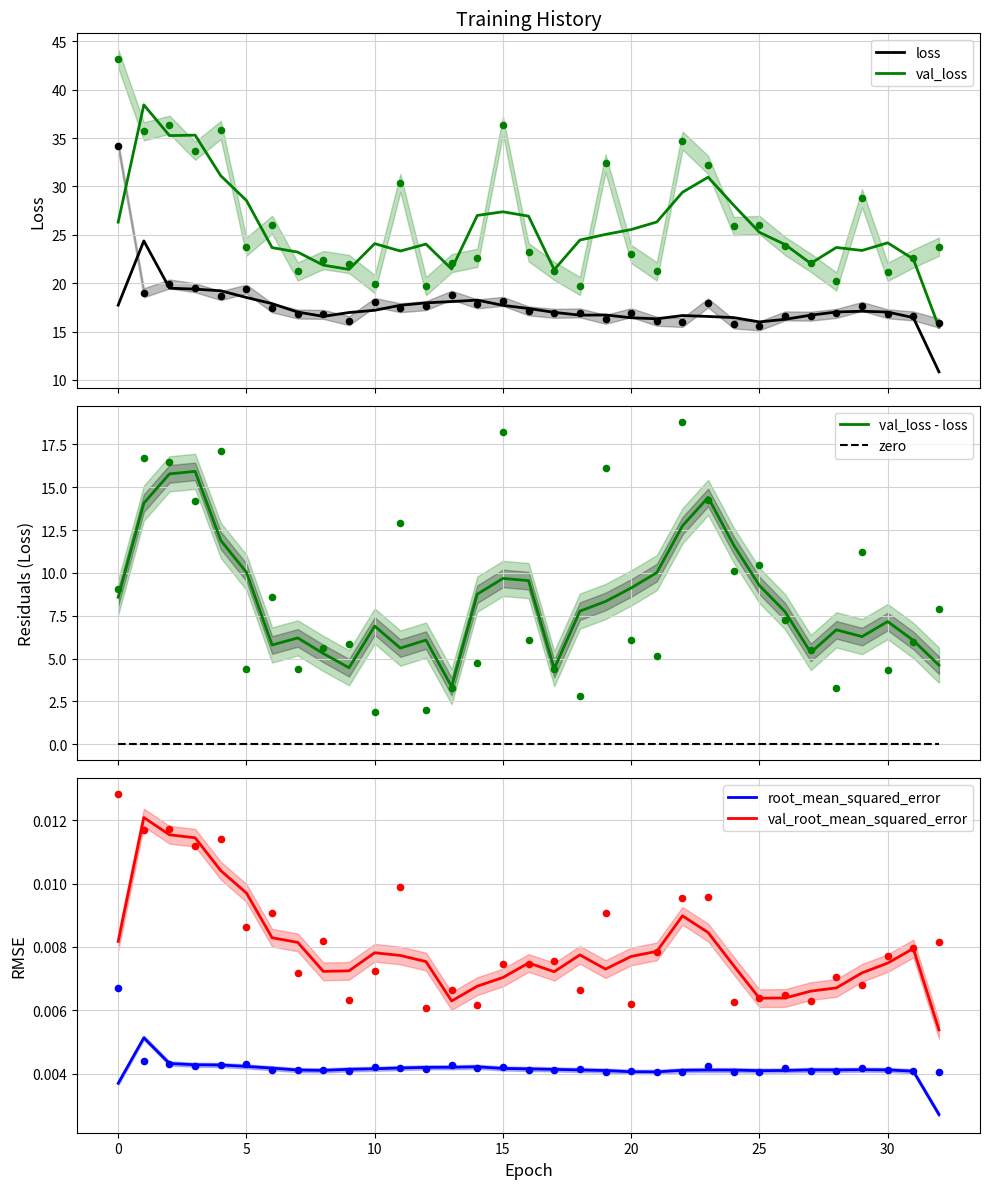

What is the lowest value of the val_loss series?

15.4